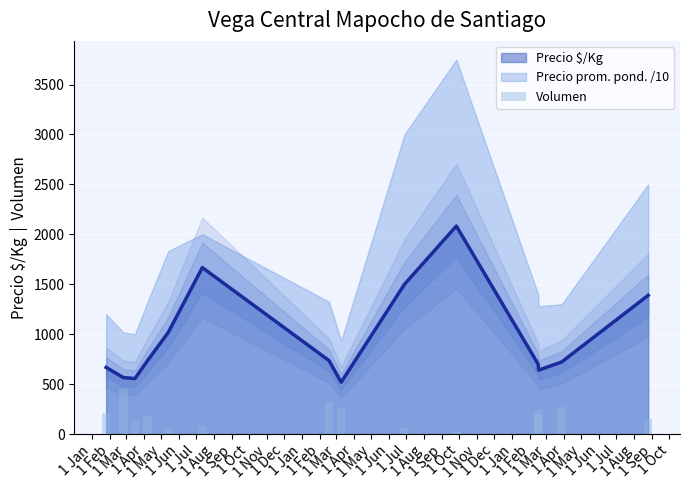

What is the maximum value for Precio $/Kg?

2083.0